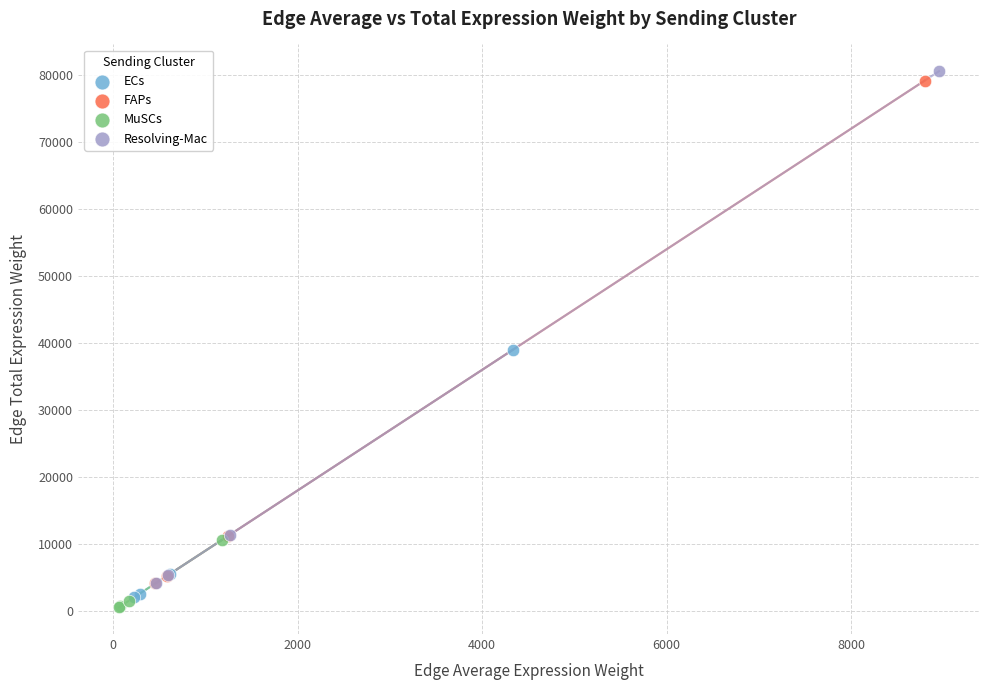

Which series contains the highest Y value?

Resolving-Mac